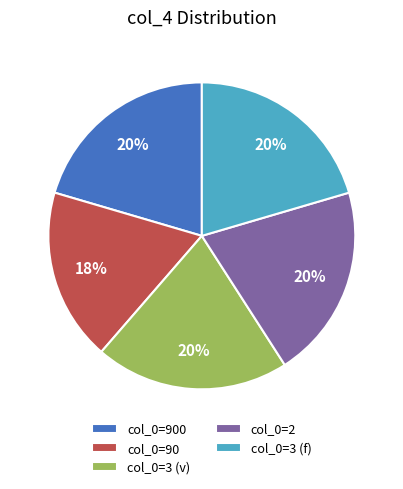

Between col_0=90 and col_0=3 (f), which is larger?

col_0=3 (f)